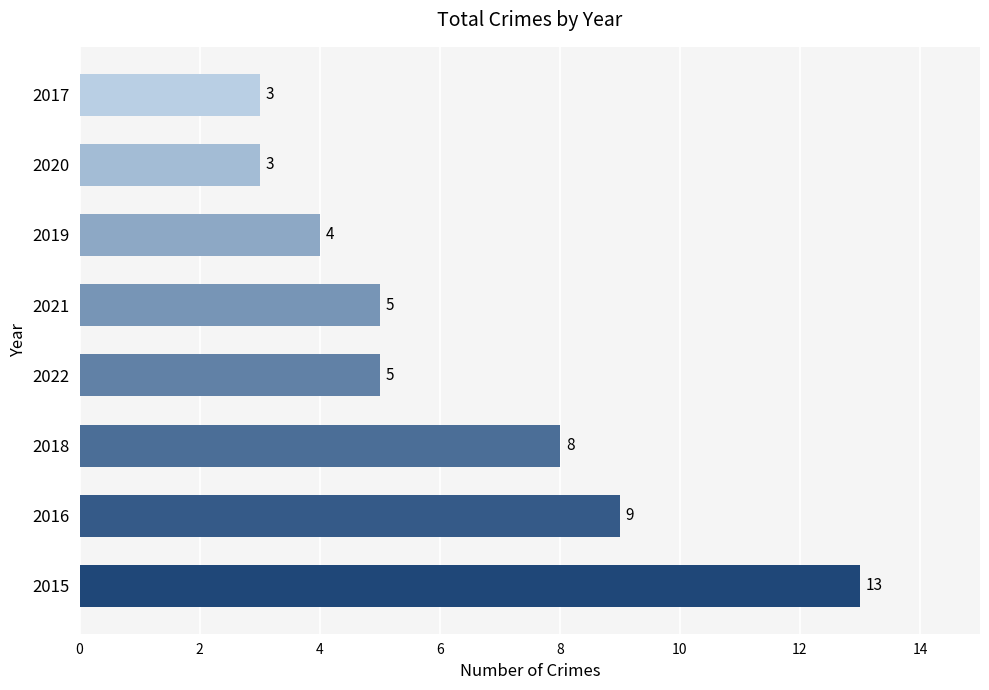

What is the change in value from 2015 to 2018?

-5